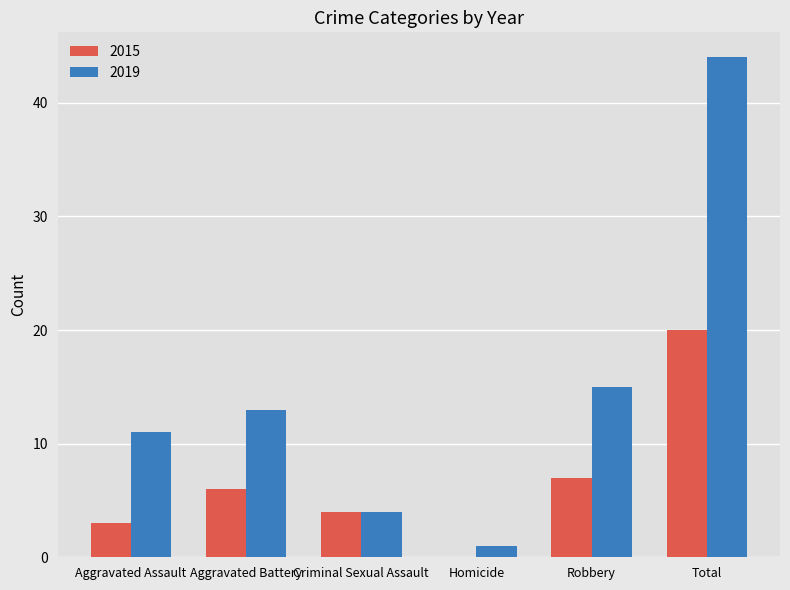

Which series has the largest total across all categories?

2019